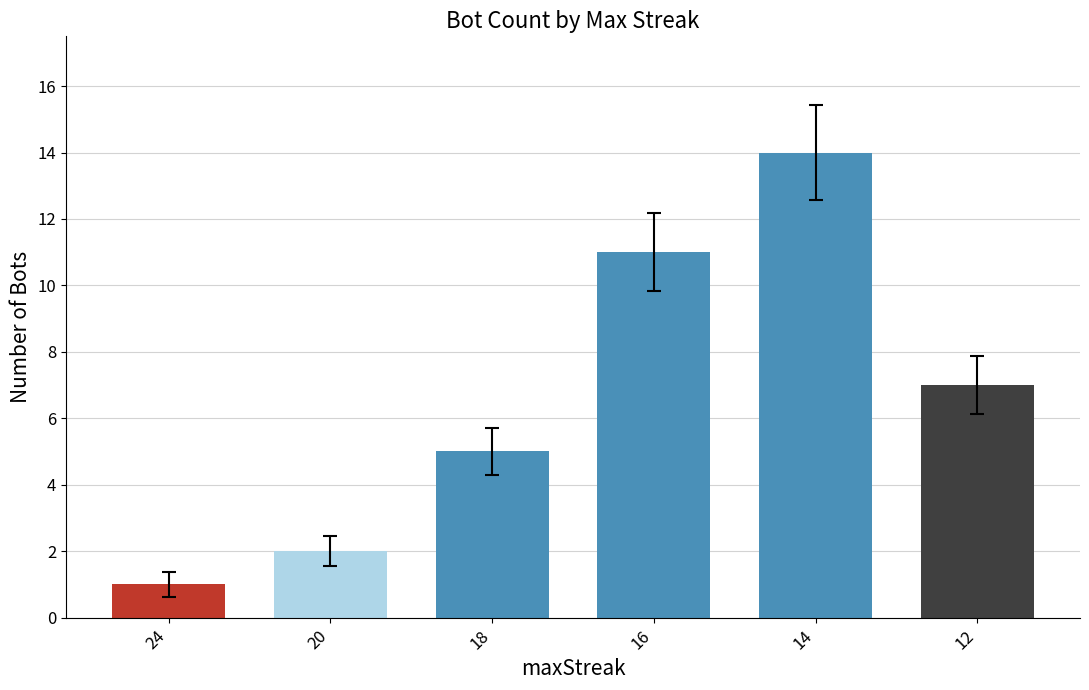

The chart shows a value of 11 at 12. True or false?

False